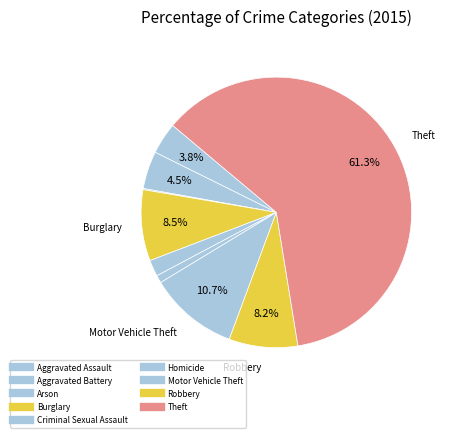

Is the sum of Arson and Motor Vehicle Theft greater than half?

No